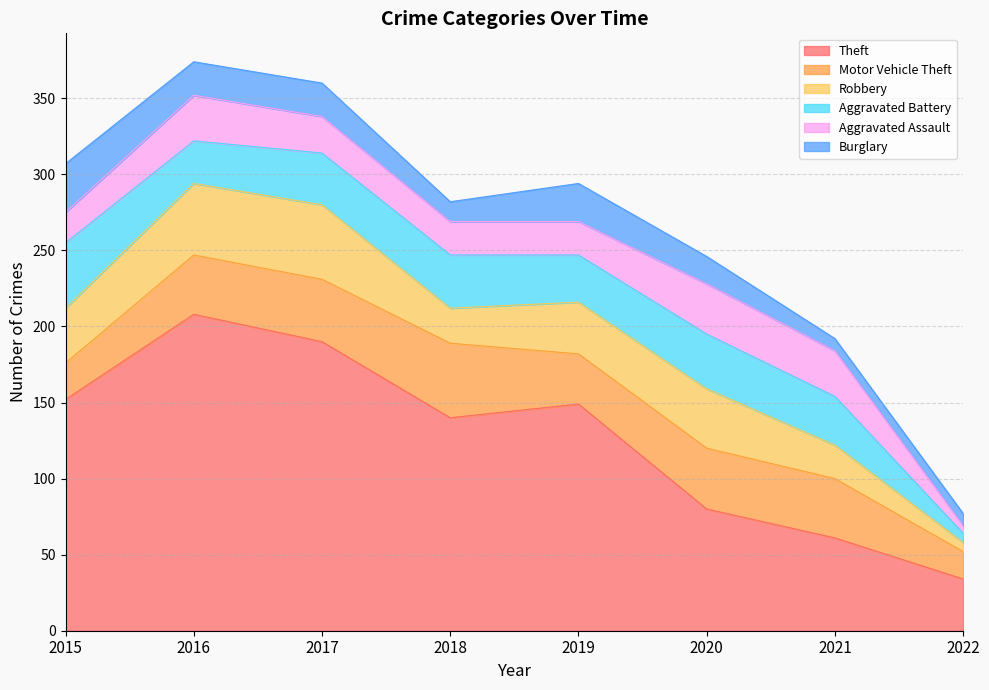

Where is Aggravated Battery nearest to the value 24?

2016